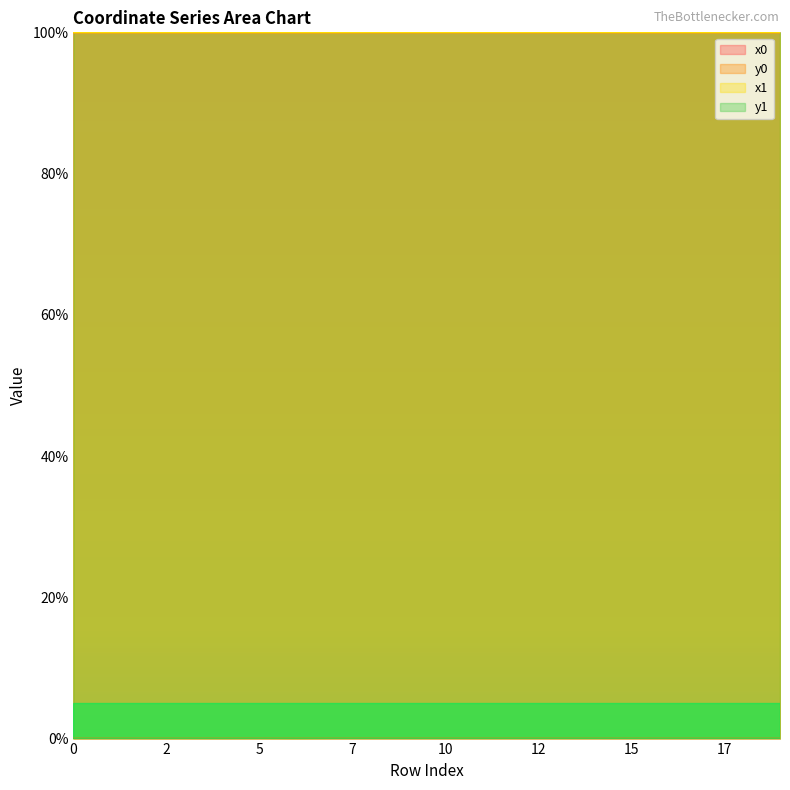

Where is y1 nearest to the value 0?

4